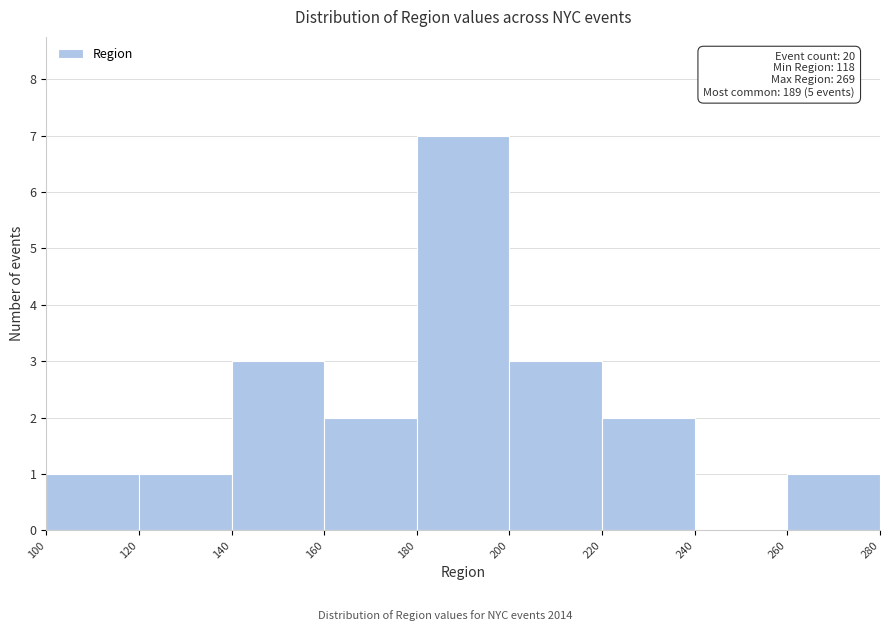

Which range on the x-axis has the tallest bar?

180 to 200